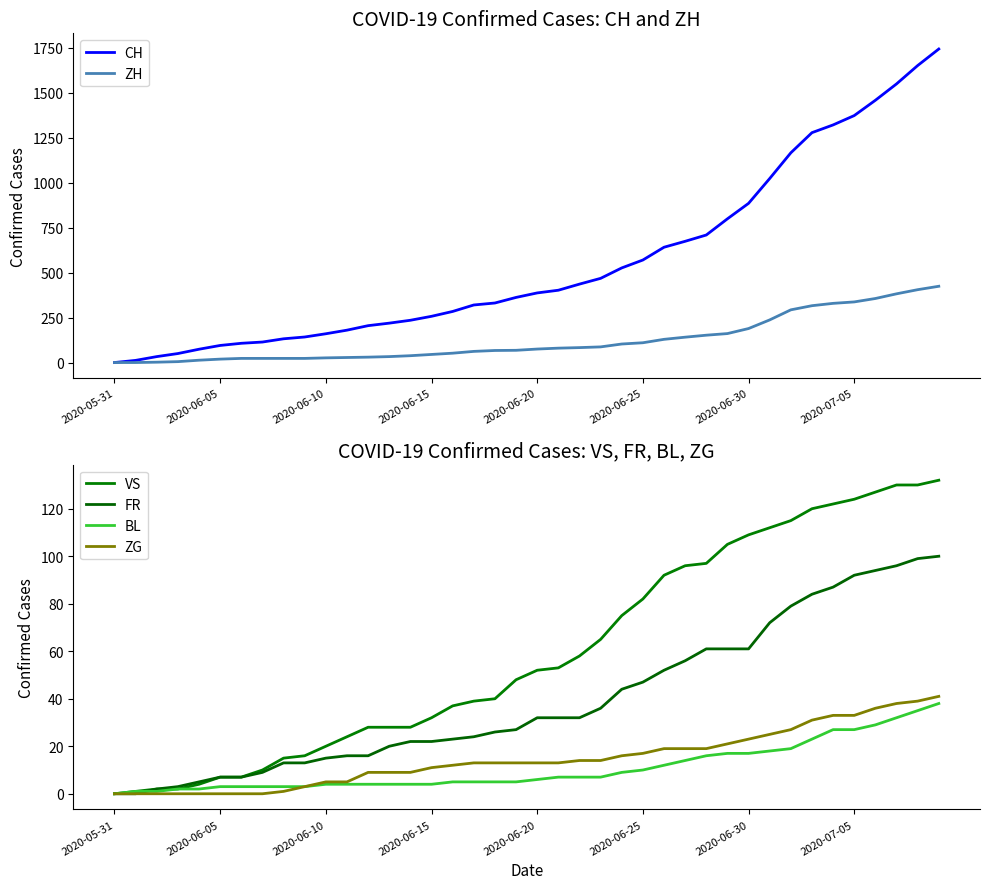

How many positive values does the VS series have?

39